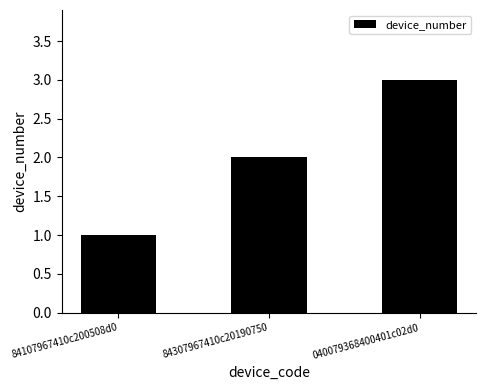

At which category does the chart reach its minimum across all series?

84107967410c200508d0